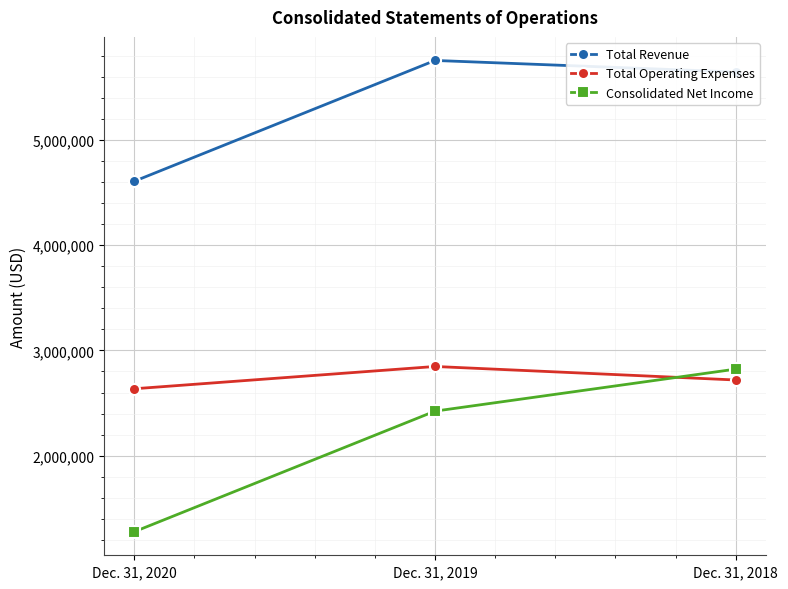

The Total Operating Expenses series shows 1620987 at Dec. 31, 2019. True or false?

False